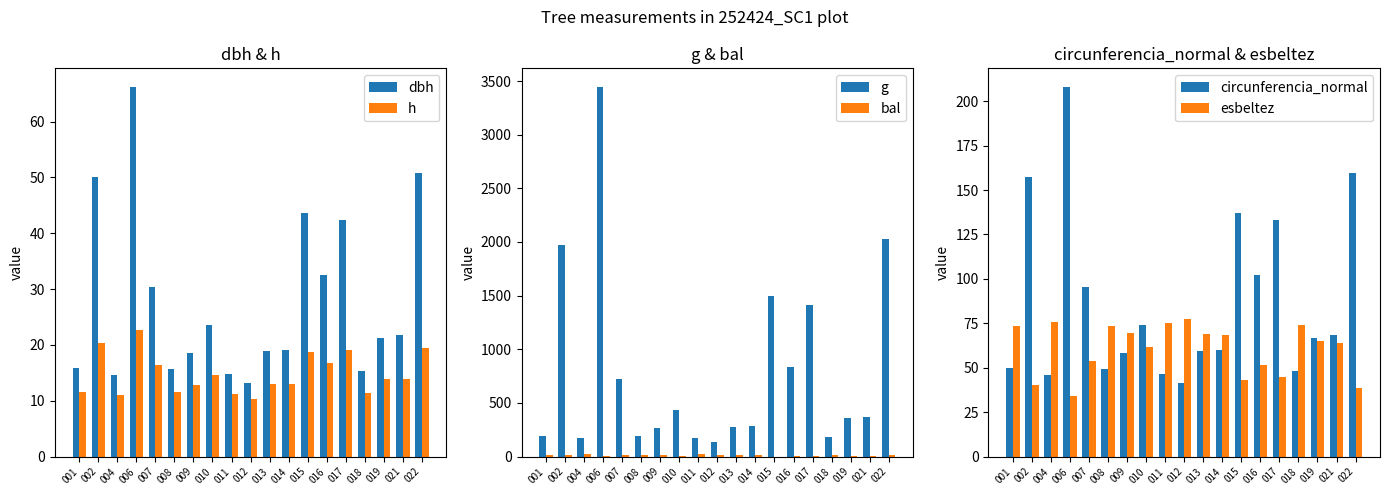

What is the difference between the second highest and minimum values in the esbeltez series?

41.6